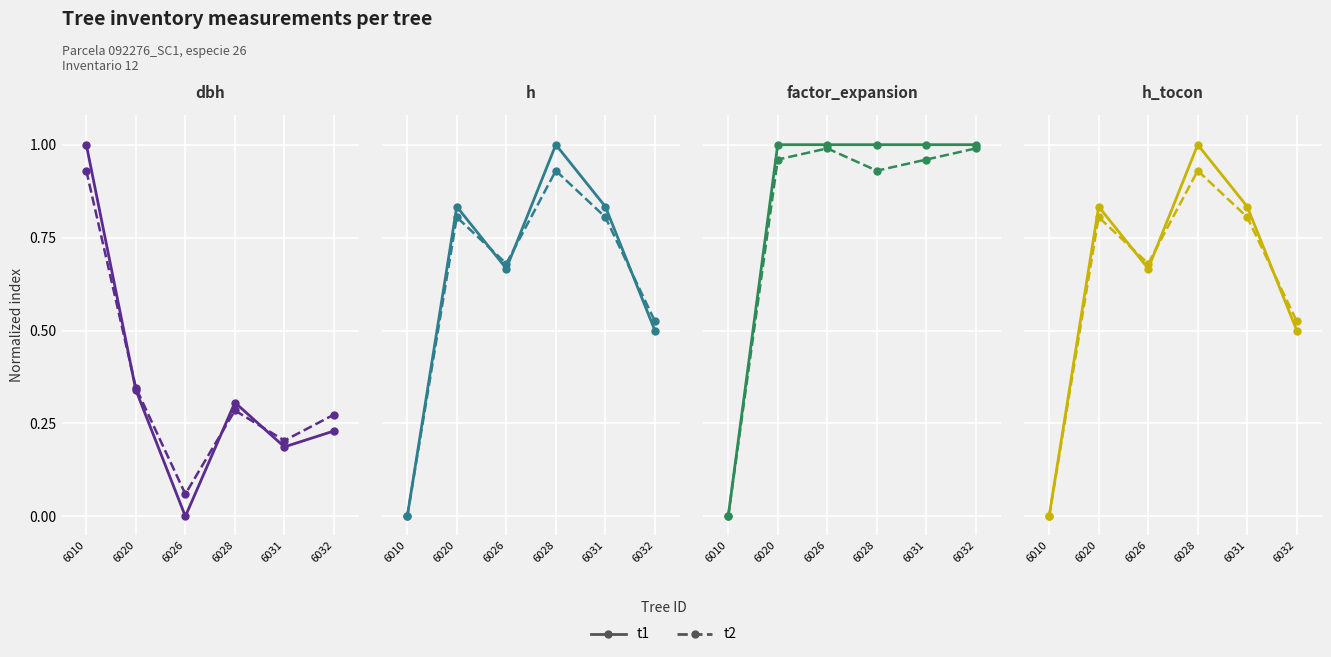

How many lines are shown in the chart?

2